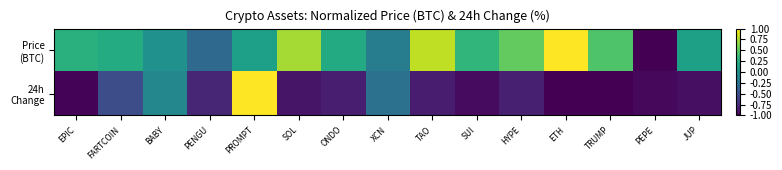

Rank the series by their average value, from highest to lowest.

Price (BTC), 24h Change